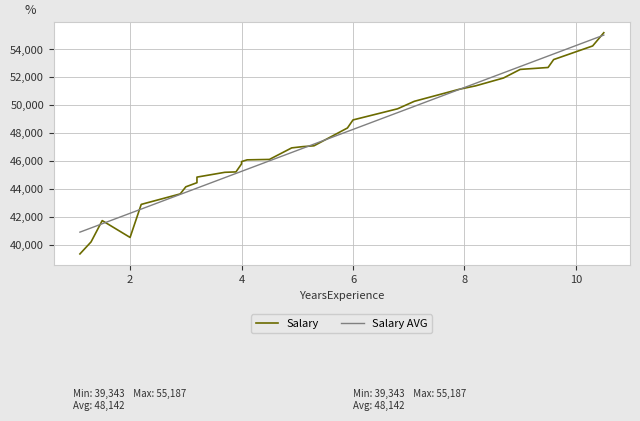

Is it true that the value at 5.1 is 47029?

True